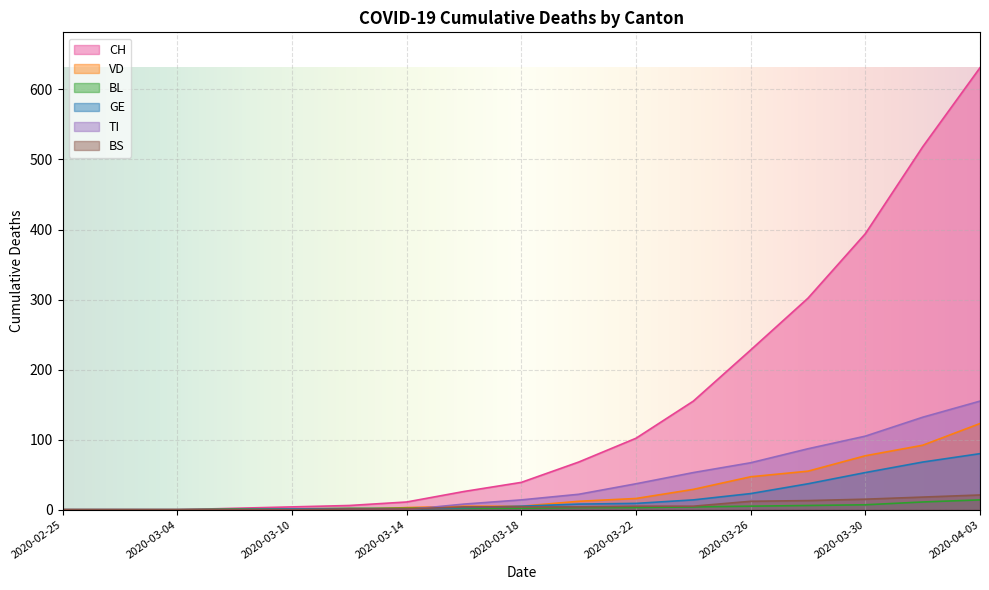

What is the label of the 1st point from the right?

2020-04-03